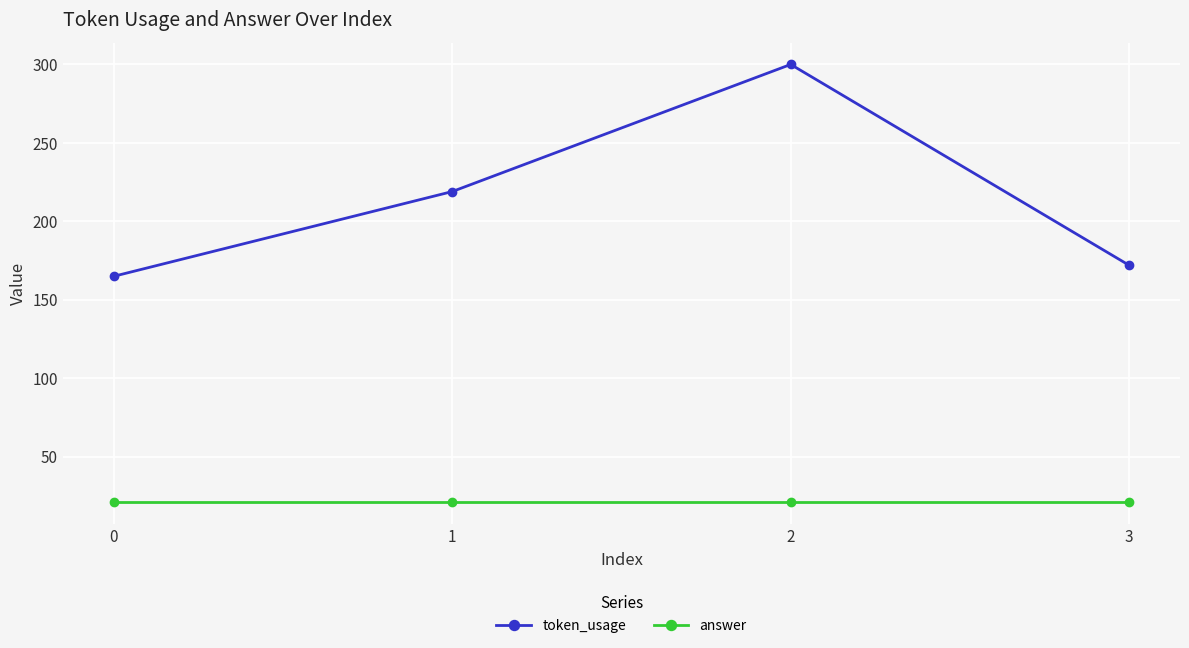

Reading left to right, list all the values displayed in this chart.

token_usage: 0=165	1=219	2=300	3=172
answer: 0=21	1=21	2=21	3=21